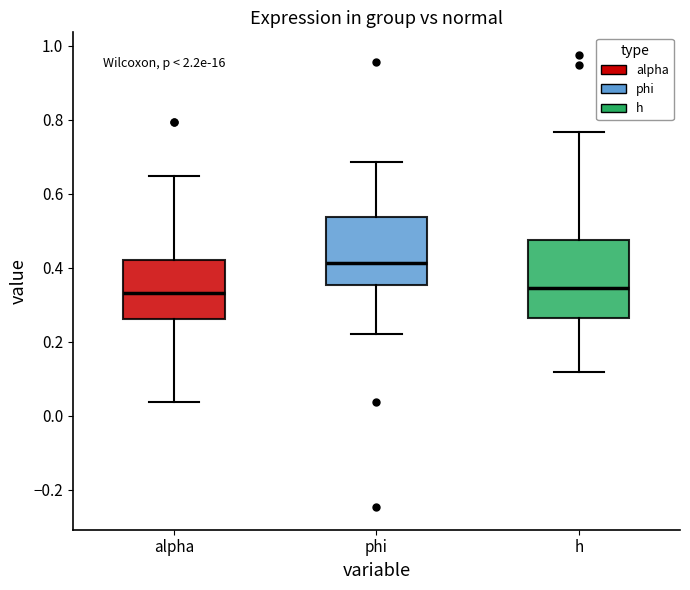

Reading left to right, read every box against the y-axis: the position of its median line, the range the box covers, and the ends of its whiskers. The values are not printed on the chart, so give them approximately, as read against the axis.

alpha: median 0.34, box 0.26 to 0.42, whiskers 0.04 to 0.64
phi: median 0.42, box 0.36 to 0.54, whiskers 0.22 to 0.68
h: median 0.34, box 0.26 to 0.48, whiskers 0.12 to 0.76